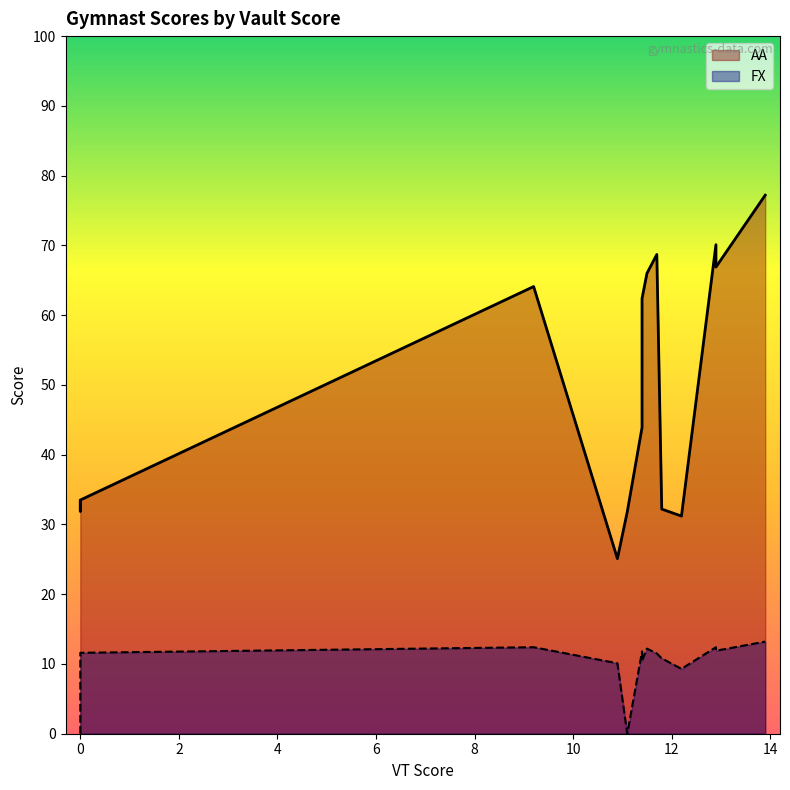

Does the chart display data point markers on the line(s)?

No